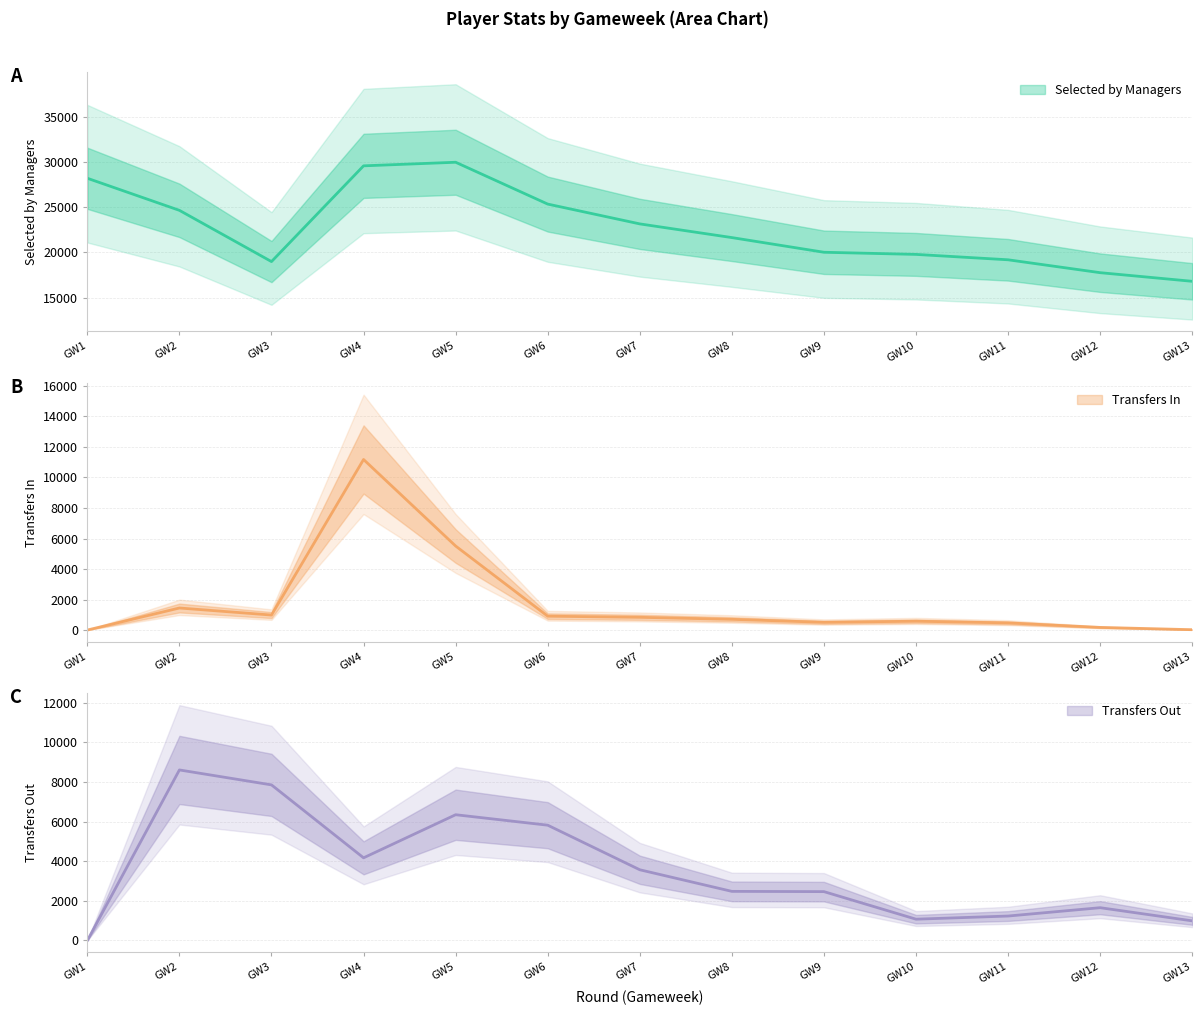

What are all the series names shown in the legend?

selected, transfers_in, transfers_out